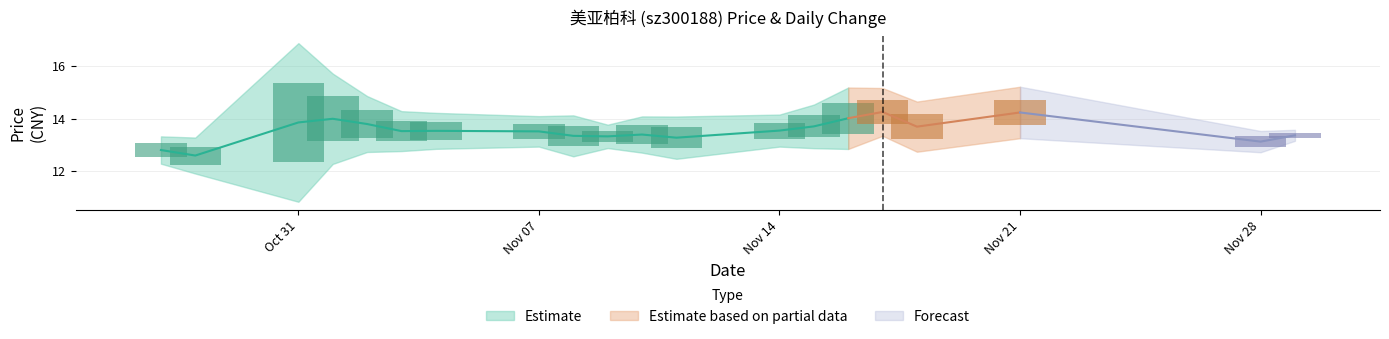

At how many categories does at least one series exceed 4?

20